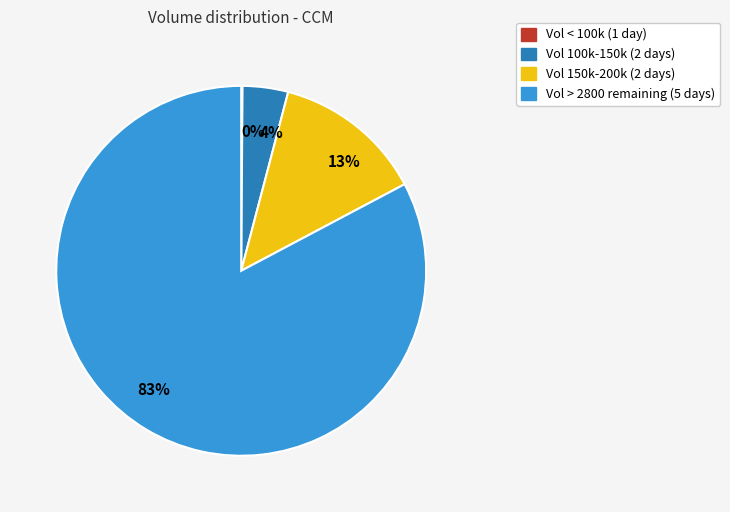

To the nearest percent, what portion does 4% represent?

4%